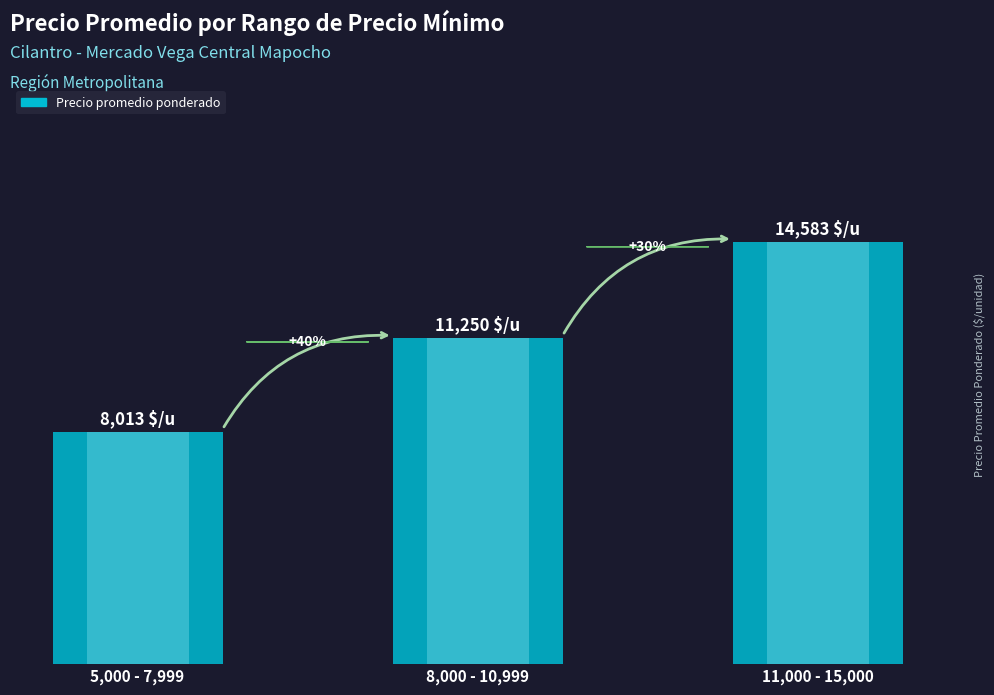

Reading left to right, what are all the values shown in this chart?

5,000 - 7,999=8013	8,000 - 10,999=11250	11,000 - 15,000=14583